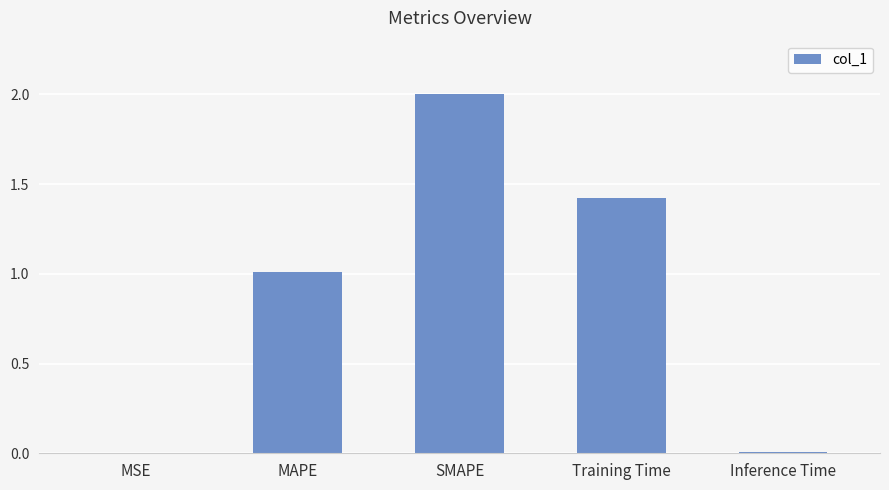

Read the value at MAPE.

1.0